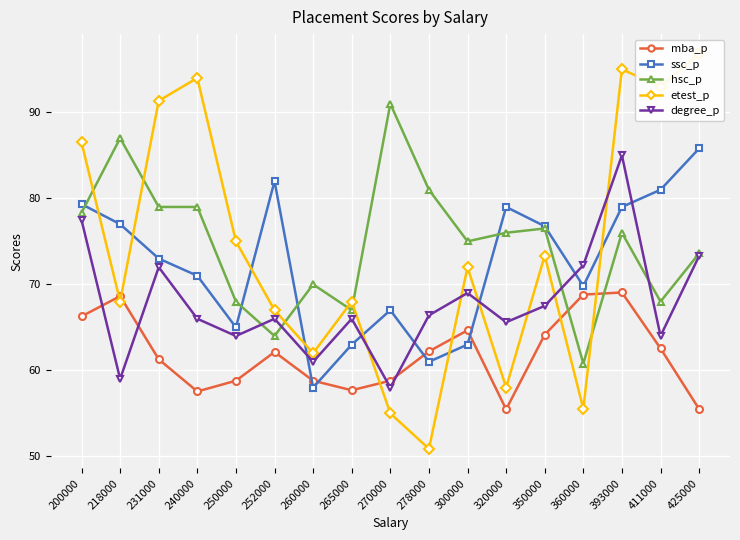

Is the value of ssc_p at 260000 greater than the value of degree_p at 300000?

No